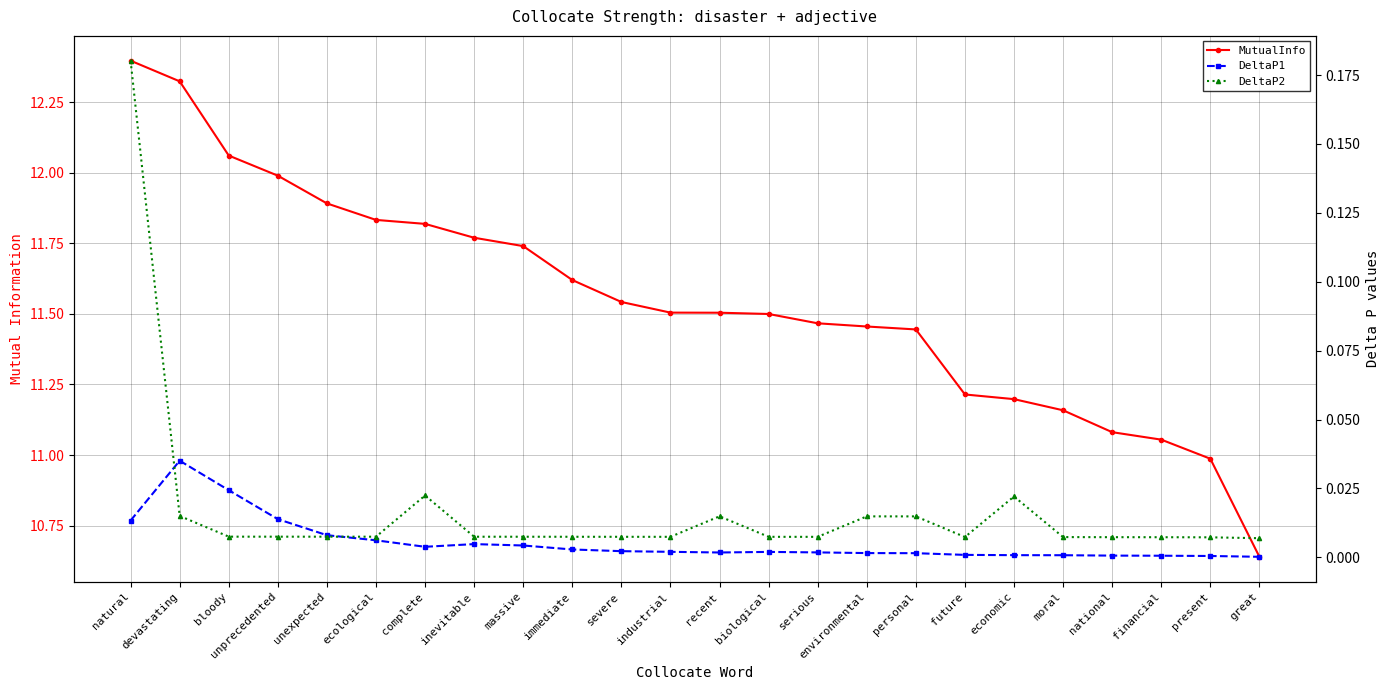

What is the approximate value of MutualInfo at complete?

11.8